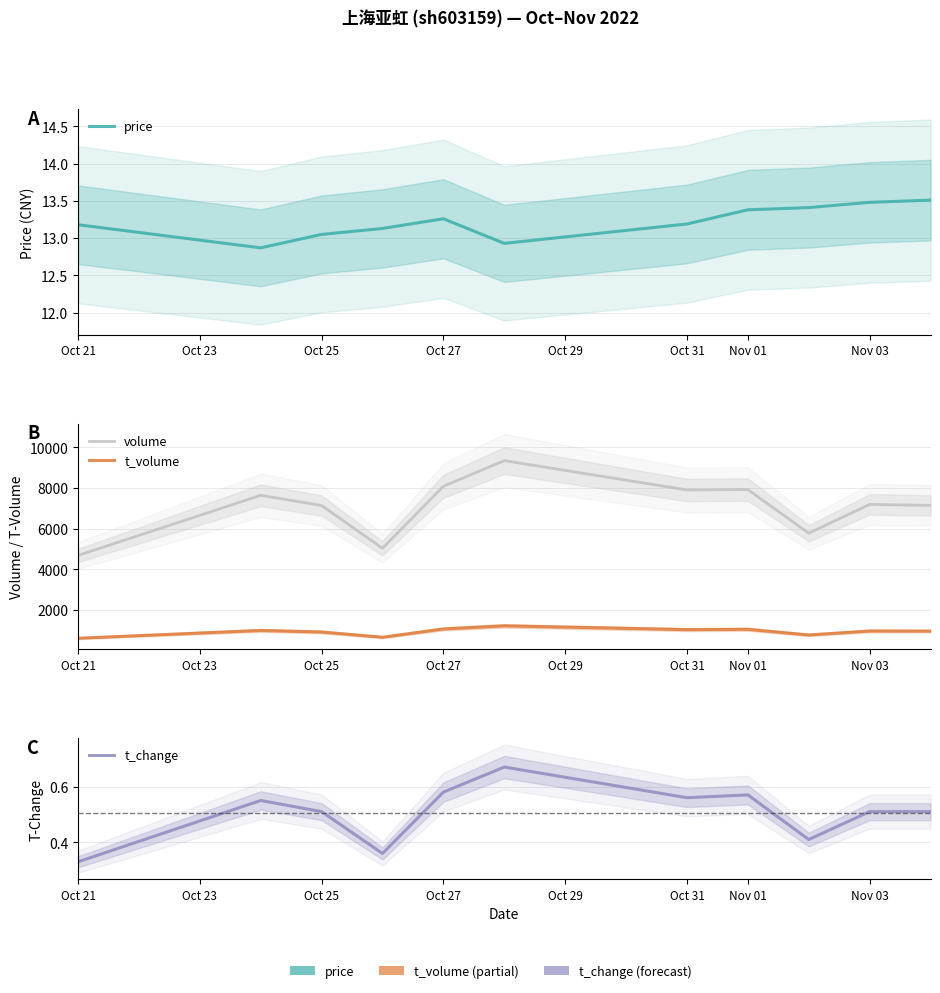

What is the difference between the maximum and minimum values in the t_volume series?

610.0